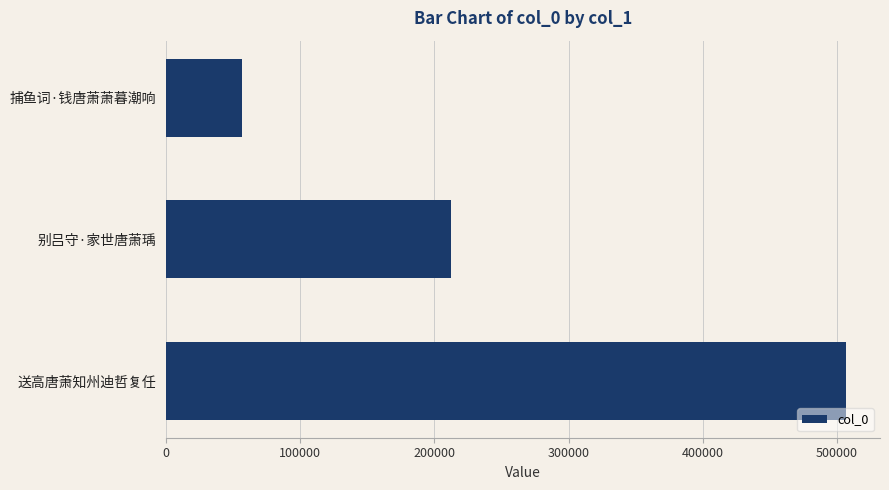

Rank the categories by value from highest to lowest.

送高唐萧知州迪哲复任, 别吕守·家世唐萧瑀, 捕鱼词·钱唐萧萧暮潮响